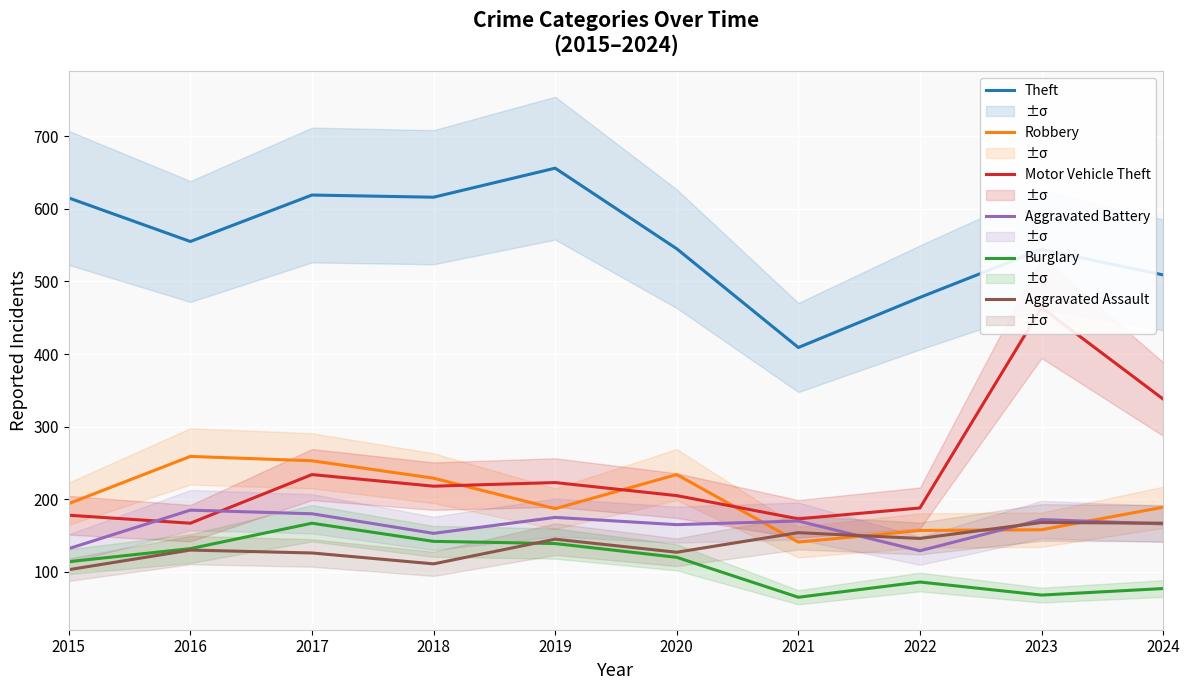

What is the minimum value for Aggravated Battery?

129